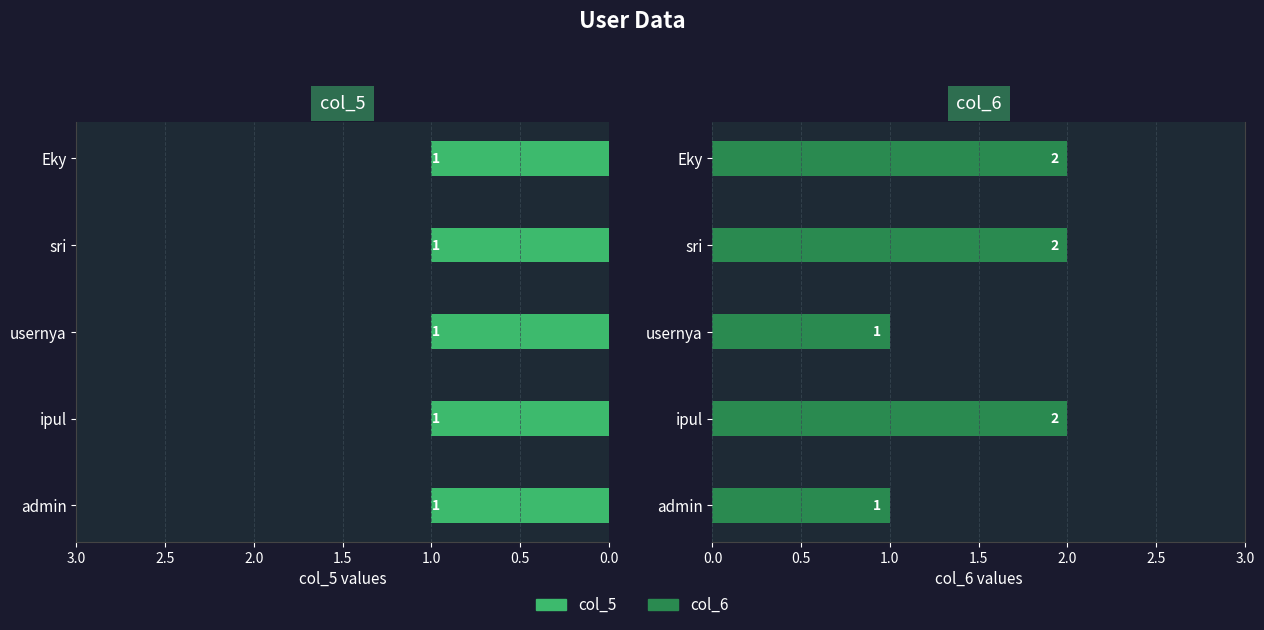

What are all the series names shown in the legend?

col_5, col_6